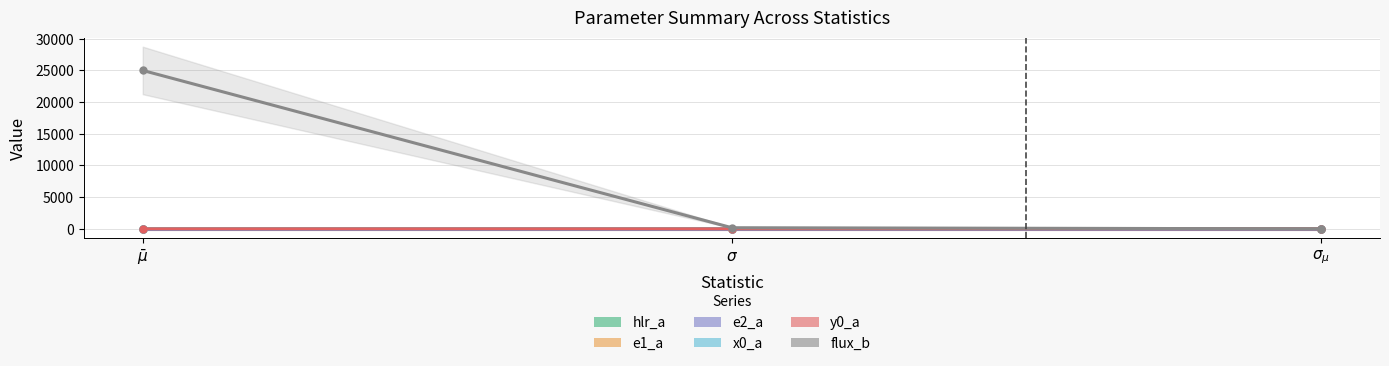

Reading right to left, transcribe all the data shown in this chart.

hlr_a: 0.0	0.0	1.0
e1_a: 0.0	0.0	-0.0
e2_a: 0.0	0.0	-0.0
x0_a: 0.0	0.1	-0.8
y0_a: 0.0	0.1	0.0
flux_b: 5.6	177.3	25001.8